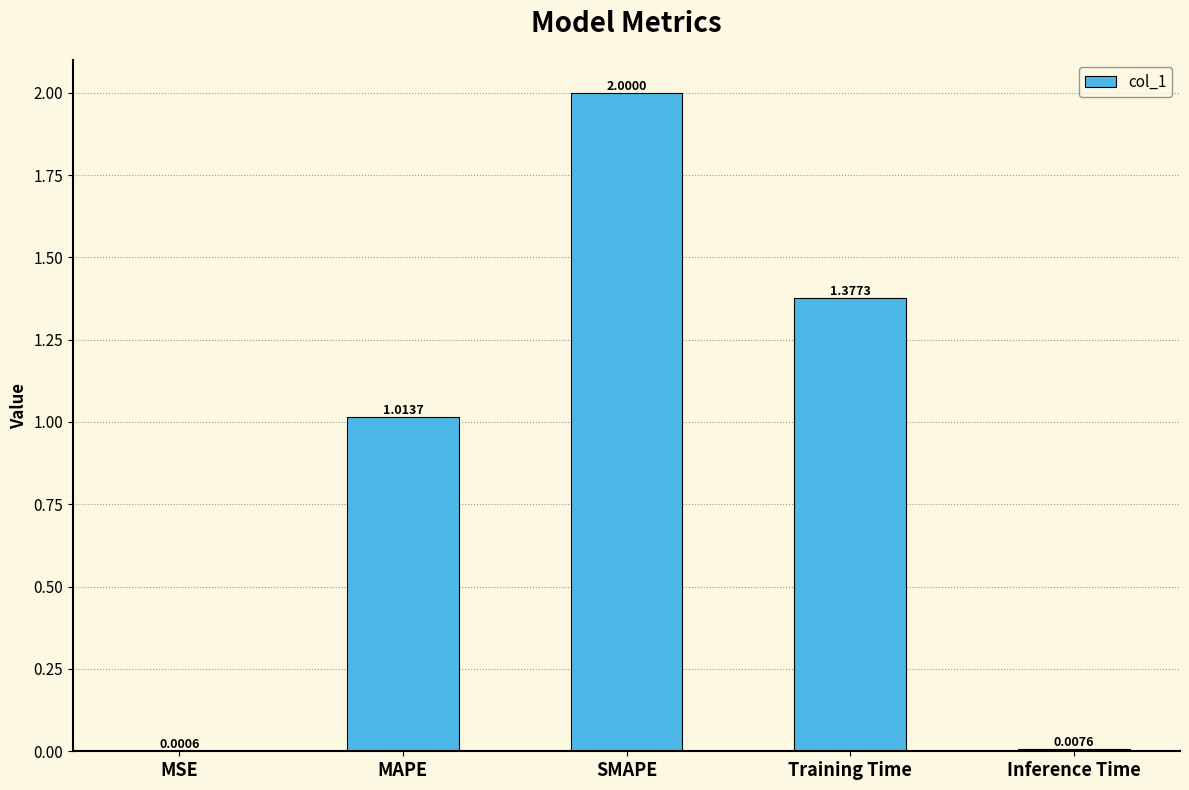

What is the maximum value shown in the chart?

2.0